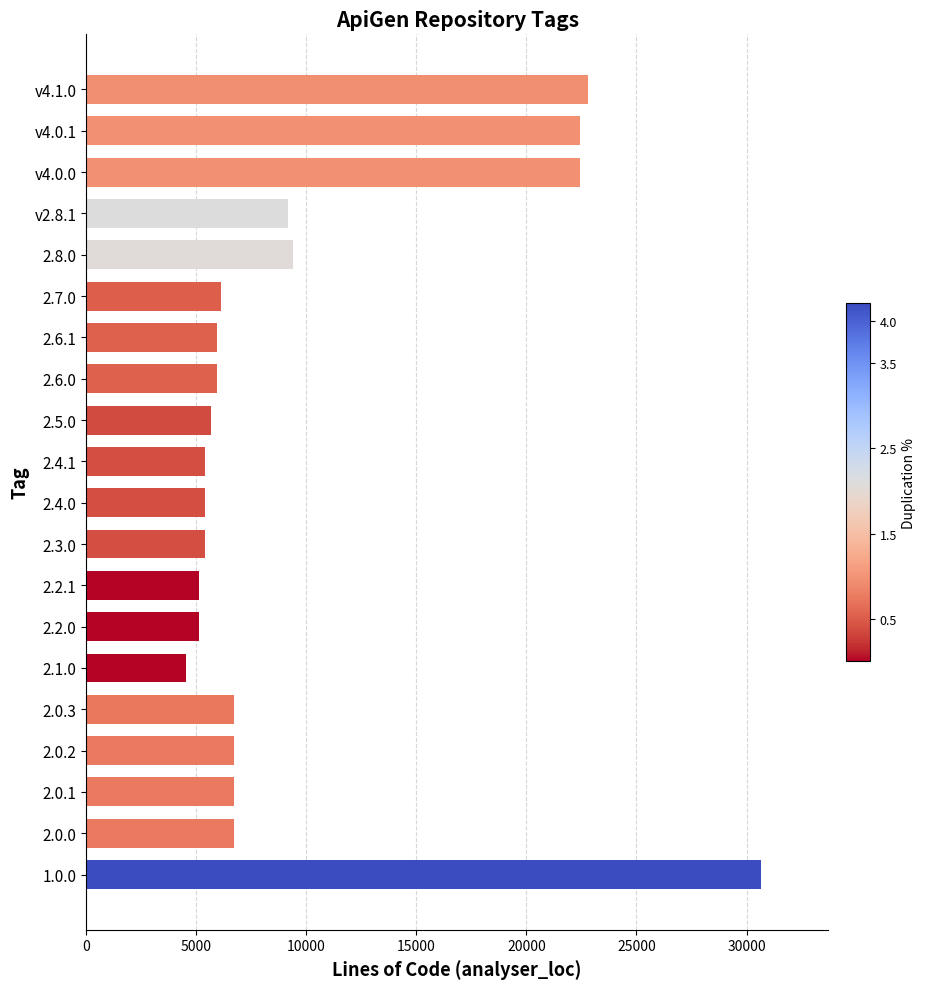

What is the difference between the maximum and minimum values?

26106